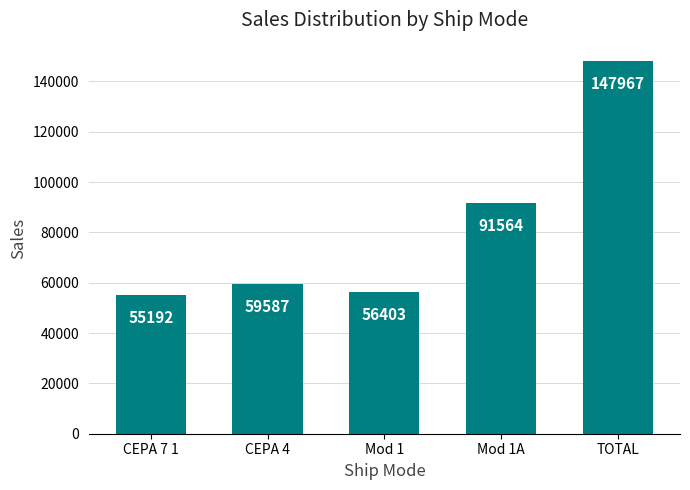

Reading right to left, extract all data points from this chart.

147967	91564	56403	59587	55192